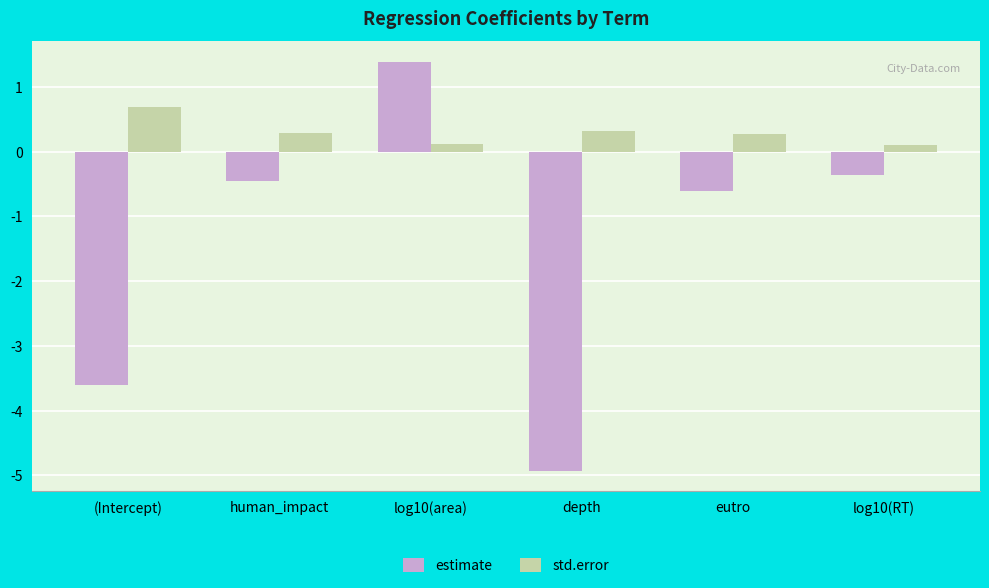

At how many categories does at least one series exceed -2?

6